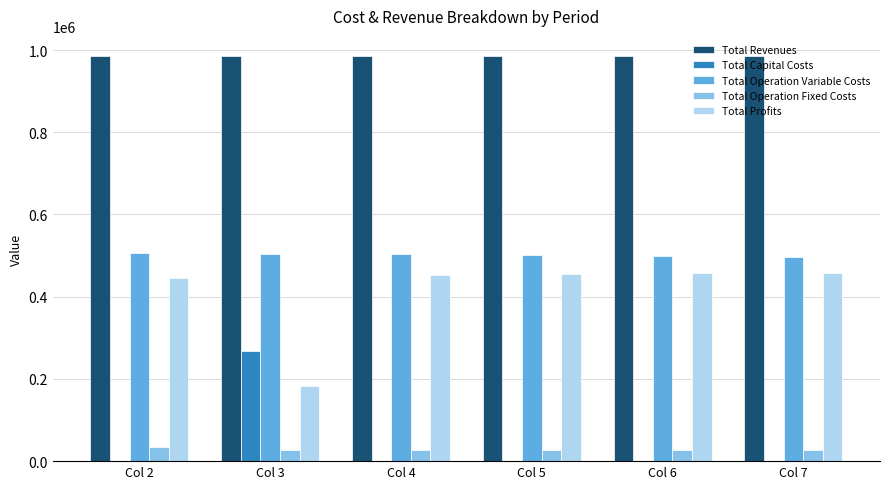

What is the sum of the Total Operation Fixed Costs values at Col 4 and Col 7?

56326.2